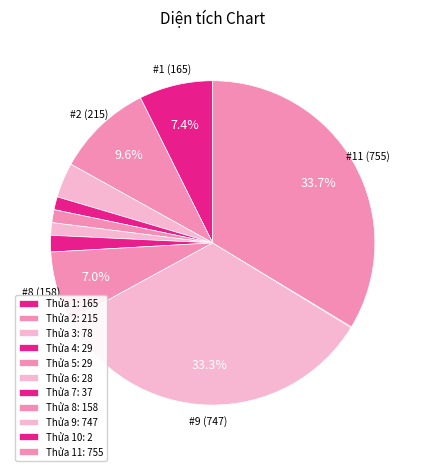

Count the number of slices in the pie.

11